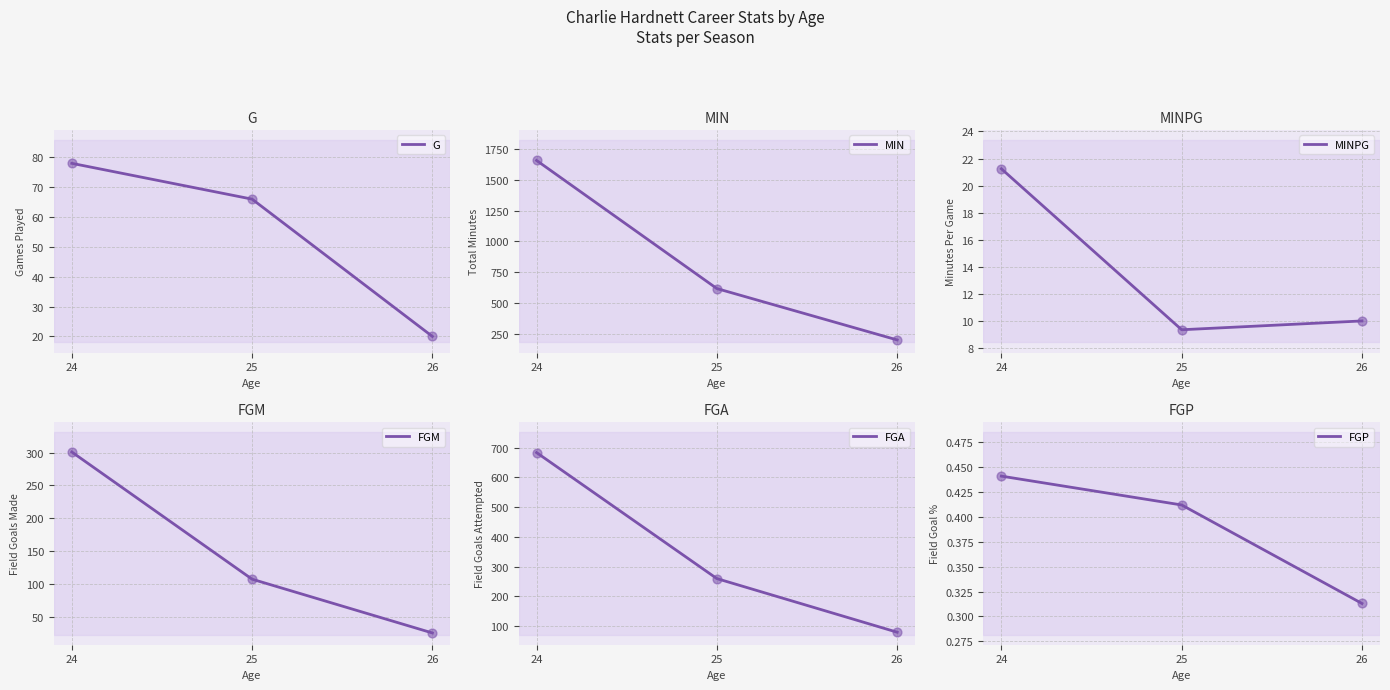

Which series has the largest total across all categories?

MIN